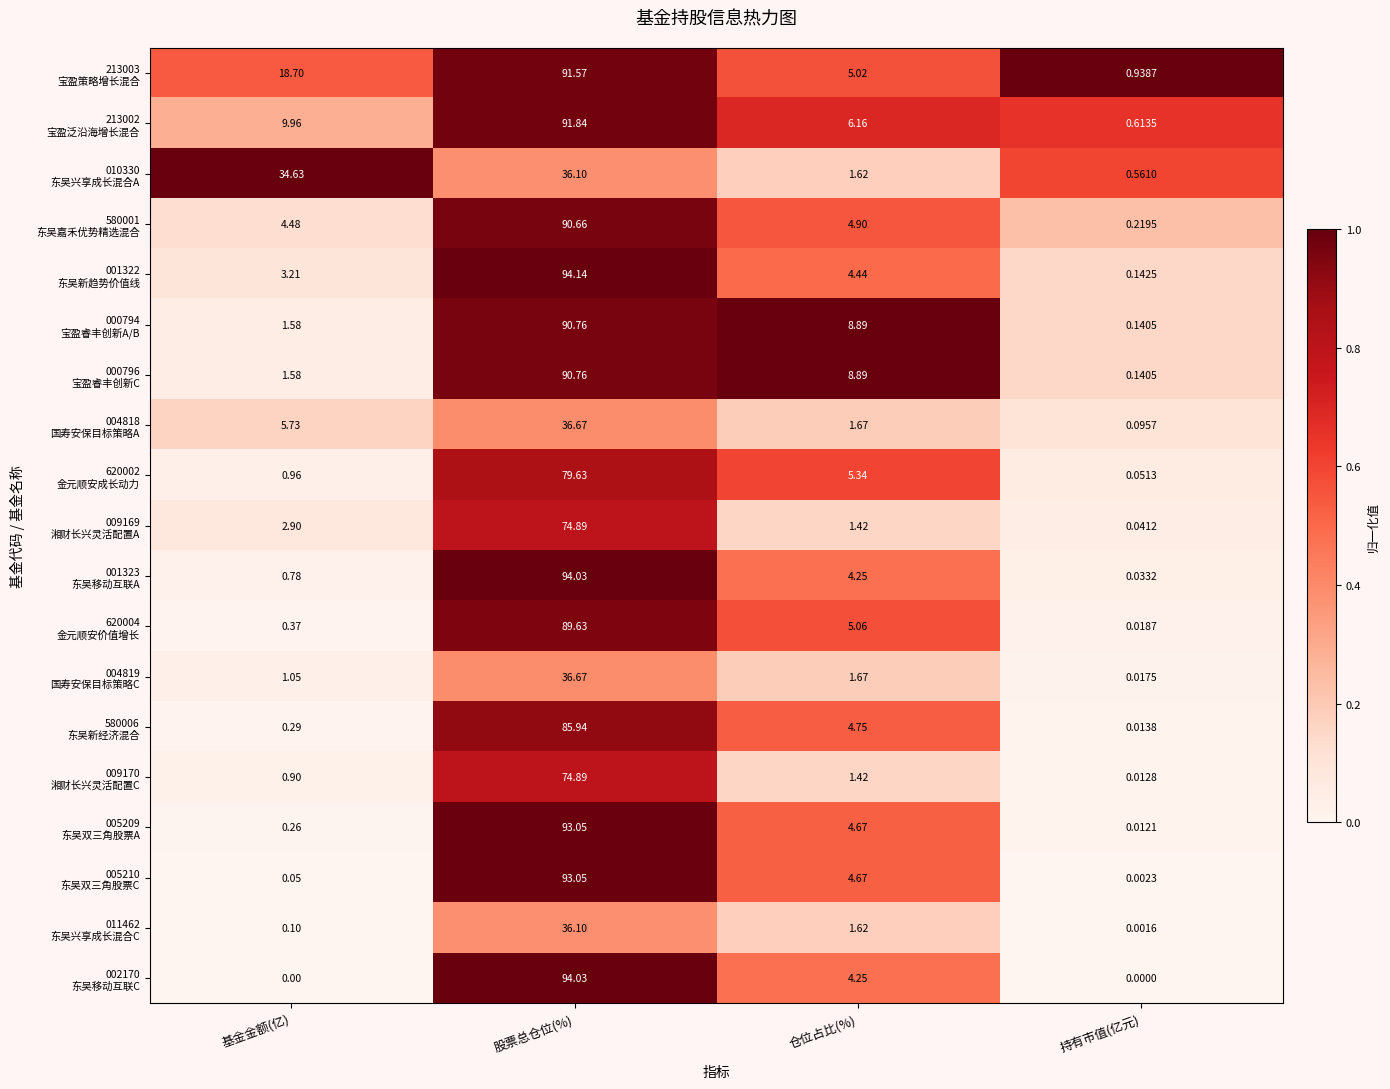

At which category is the sum across all series the highest?

股票总仓位(%)